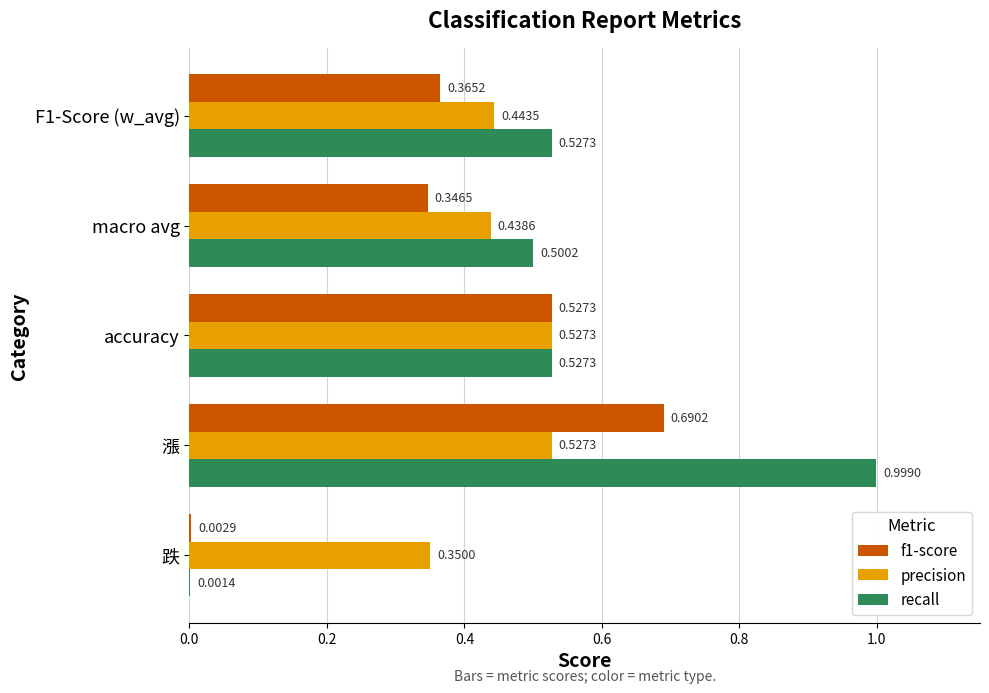

What is the sum of the recall values at 漲 and F1-Score (w_avg)?

1.5